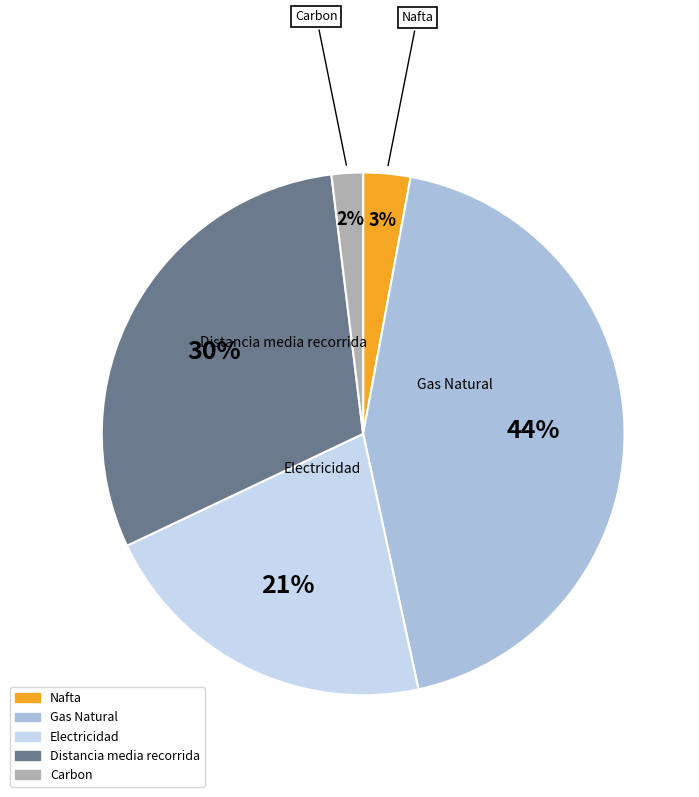

Which has a higher value, Distancia media recorrida or Carbon?

Distancia media recorrida